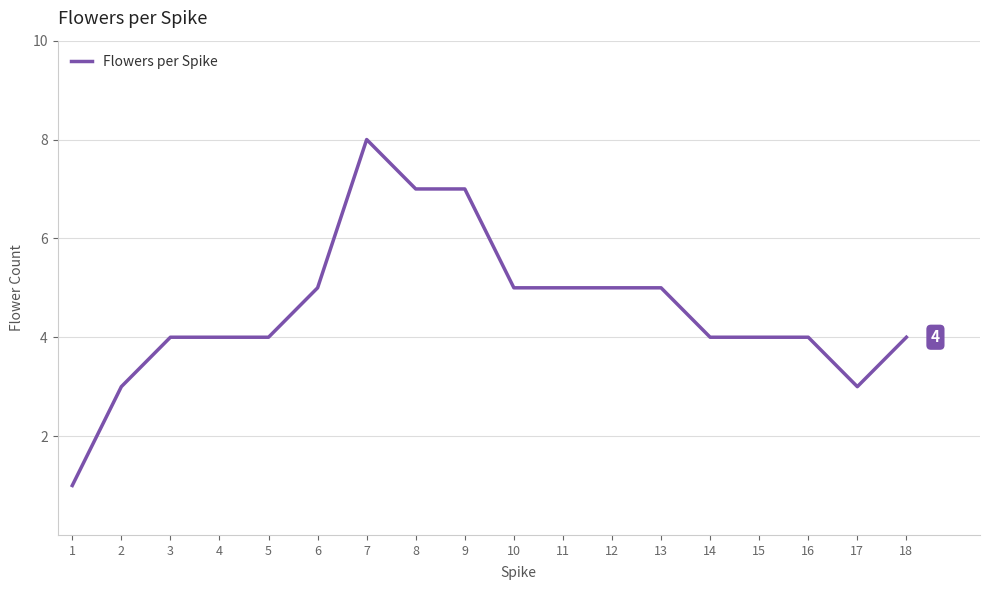

Which has a higher value, 3 or 1?

3